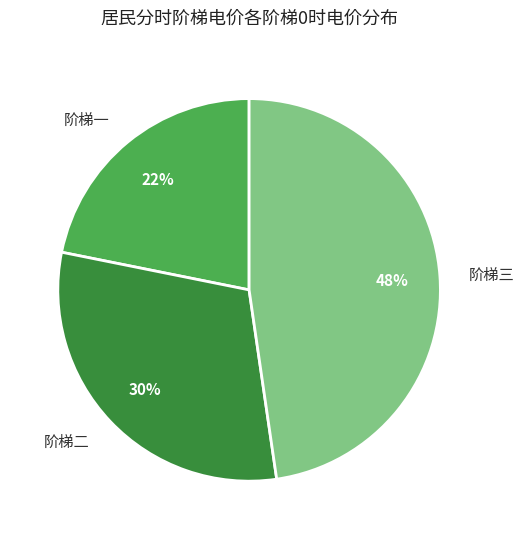

To the nearest percent, what is the difference between the largest and smallest slice percentages?

26%